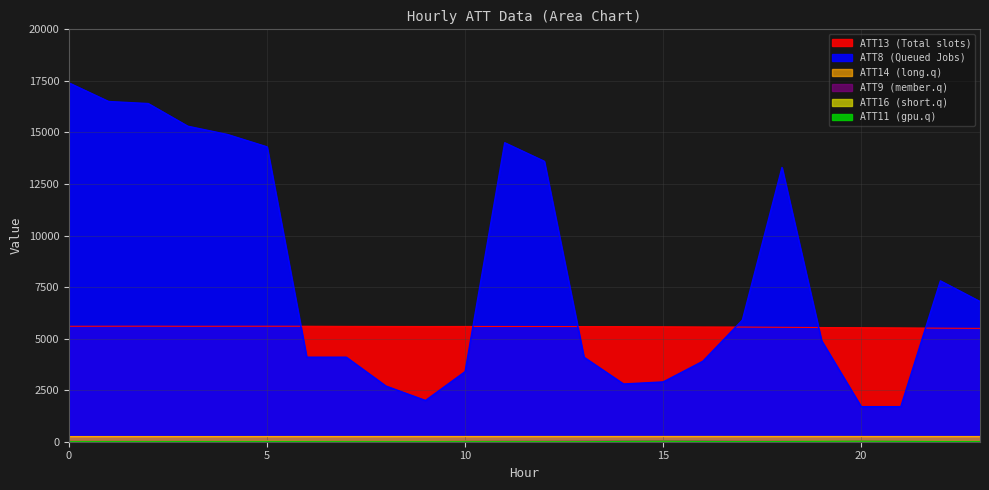

Rank the categories by ATT13 value from highest to lowest.

2, 5, 1, 6, 4, 0, 3, 7, 8, 10, 11, 9, 12, 13, 14, 15, 16, 17, 18, 19, 20, 21, 22, 23